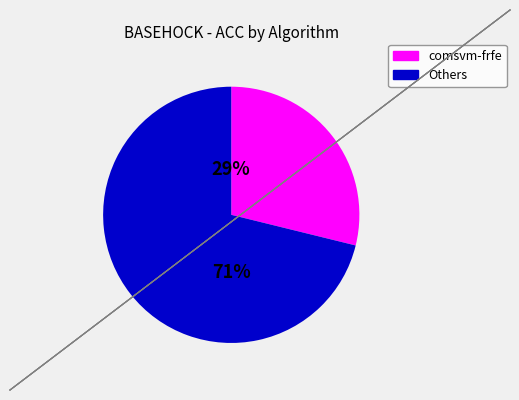

Is there a majority slice in this chart?

Yes